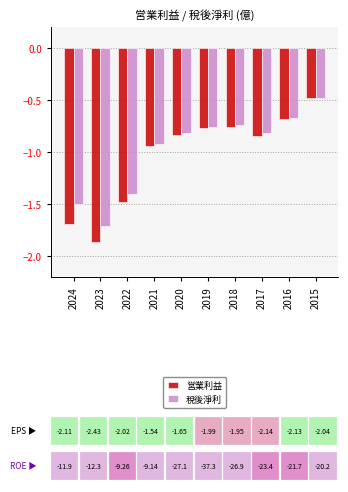

What is the total value across all series at 2022?

-2.9